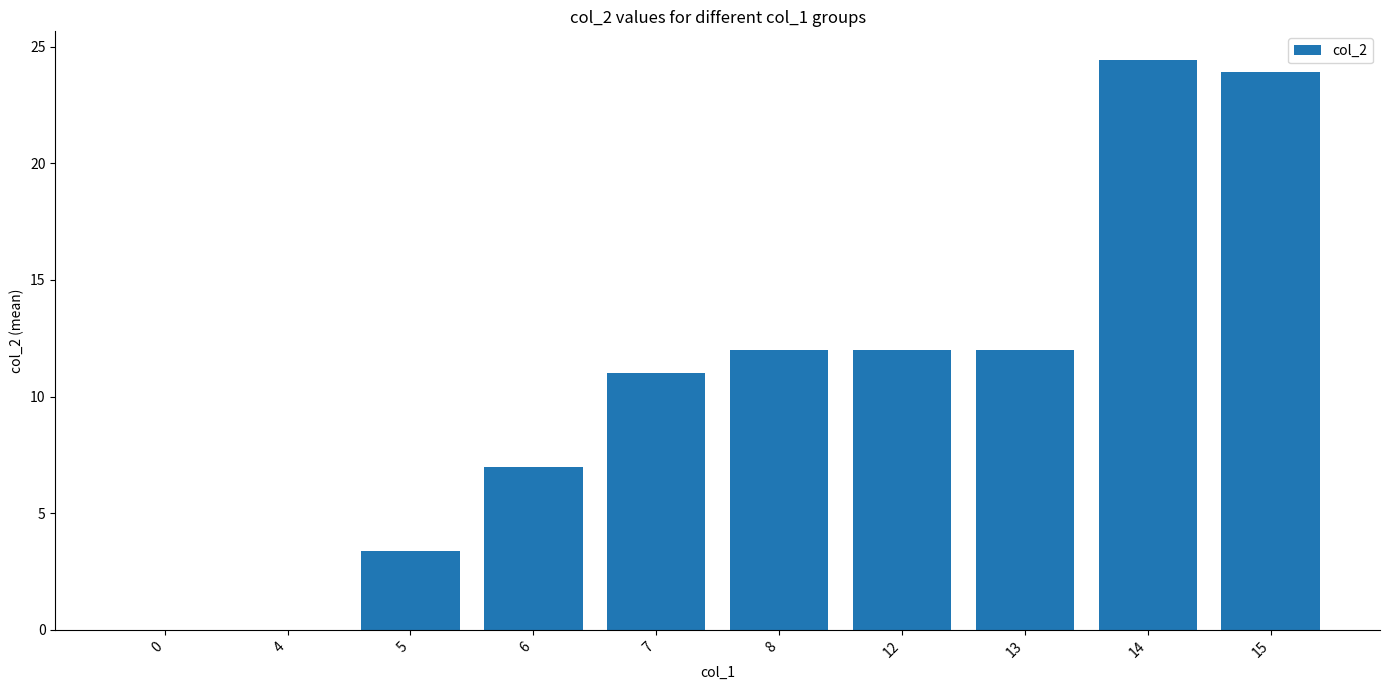

What is the sum of all values?

105.7